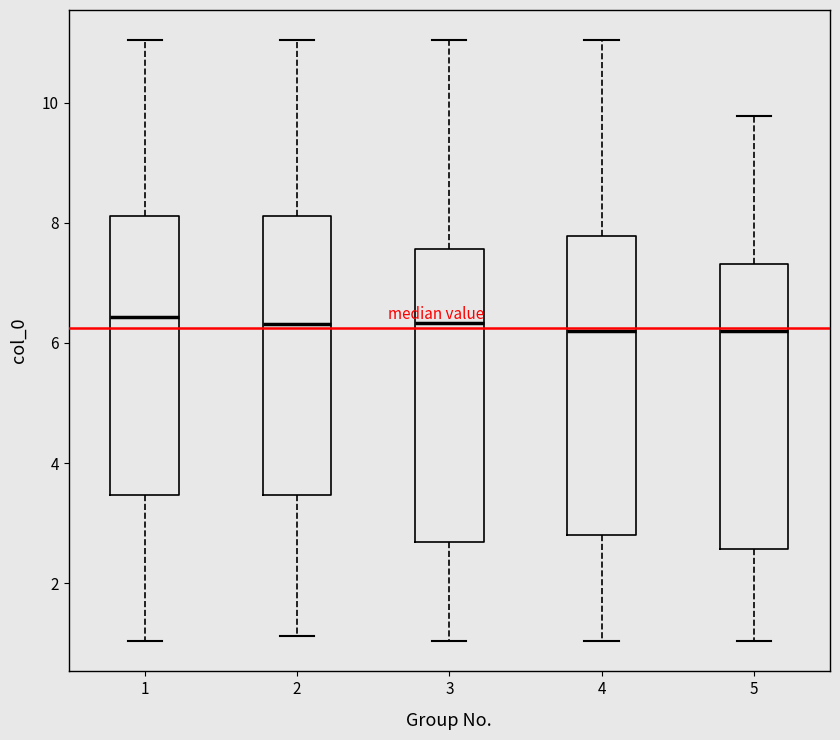

Where does the upper whisker of the box at x = 3 end on the y-axis? The values are not printed on the chart, so give them approximately, as read against the axis.

11.0